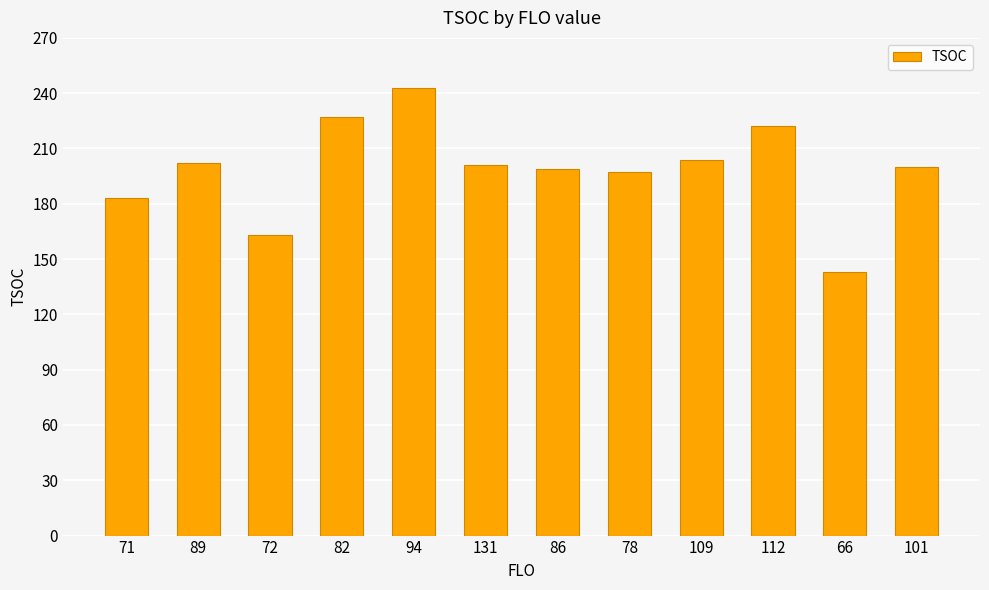

What is the difference between the maximum and minimum values?

100